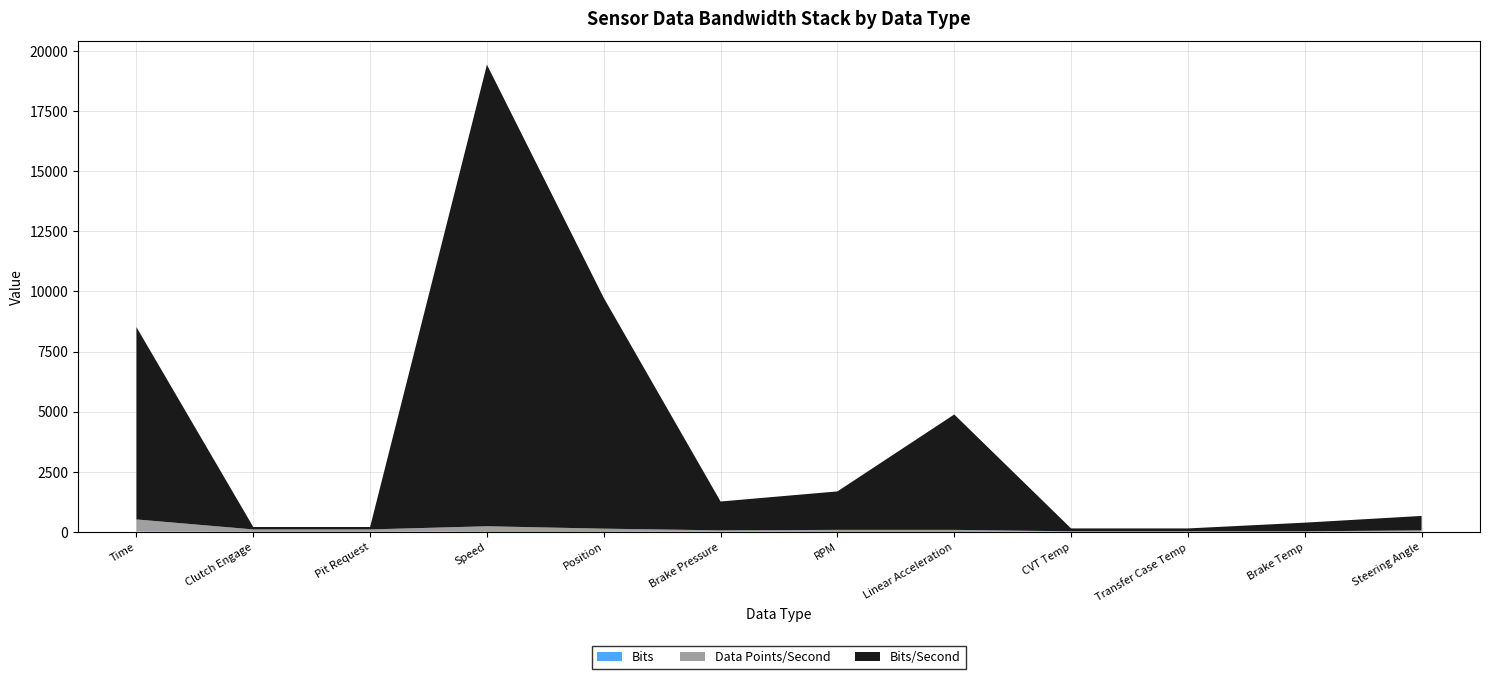

Reading left to right, what are all the values shown in this chart?

Bits/Second: Time=8000	Clutch Engage=100	Pit Request=100	Speed=19200	Position=9600	Brake Pressure=1200	RPM=1600	Linear Acceleration=4800	CVT Temp=120	Transfer Case Temp=120	Brake Temp=360	Steering Angle=600
Data Points/Second: Time=500	Clutch Engage=100	Pit Request=100	Speed=200	Position=100	Brake Pressure=50	RPM=50	Linear Acceleration=50	CVT Temp=10	Transfer Case Temp=10	Brake Temp=10	Steering Angle=50
Bits: Time=16	Clutch Engage=1	Pit Request=1	Speed=32	Position=32	Brake Pressure=12	RPM=32	Linear Acceleration=32	CVT Temp=12	Transfer Case Temp=12	Brake Temp=12	Steering Angle=12